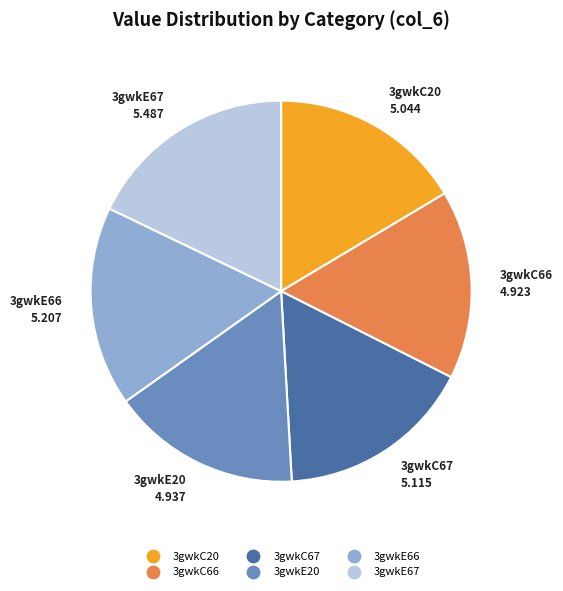

Between 3gwkE67 and 3gwkE20, which is larger?

3gwkE67